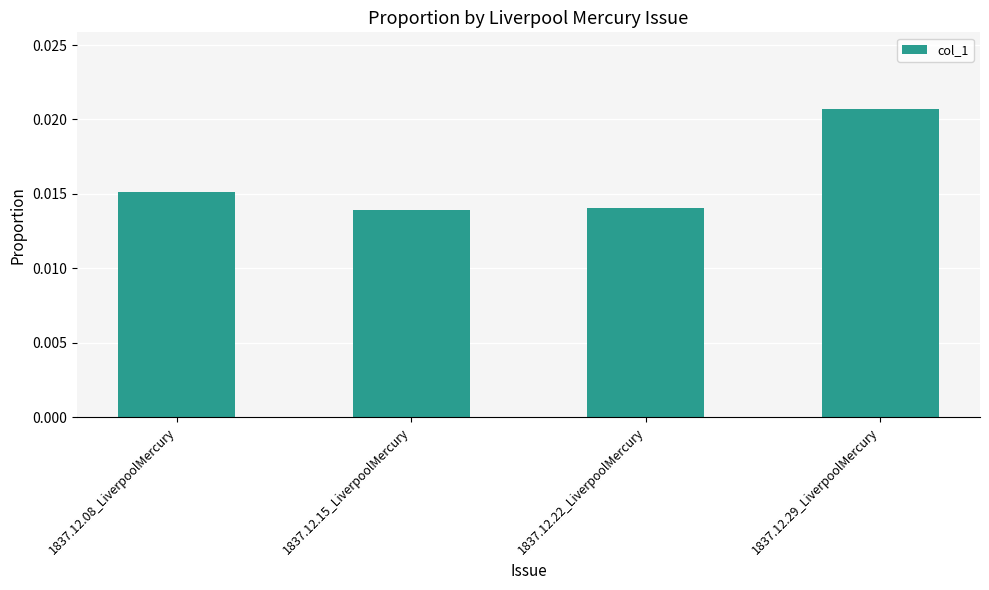

What is the sum of all values?

0.1